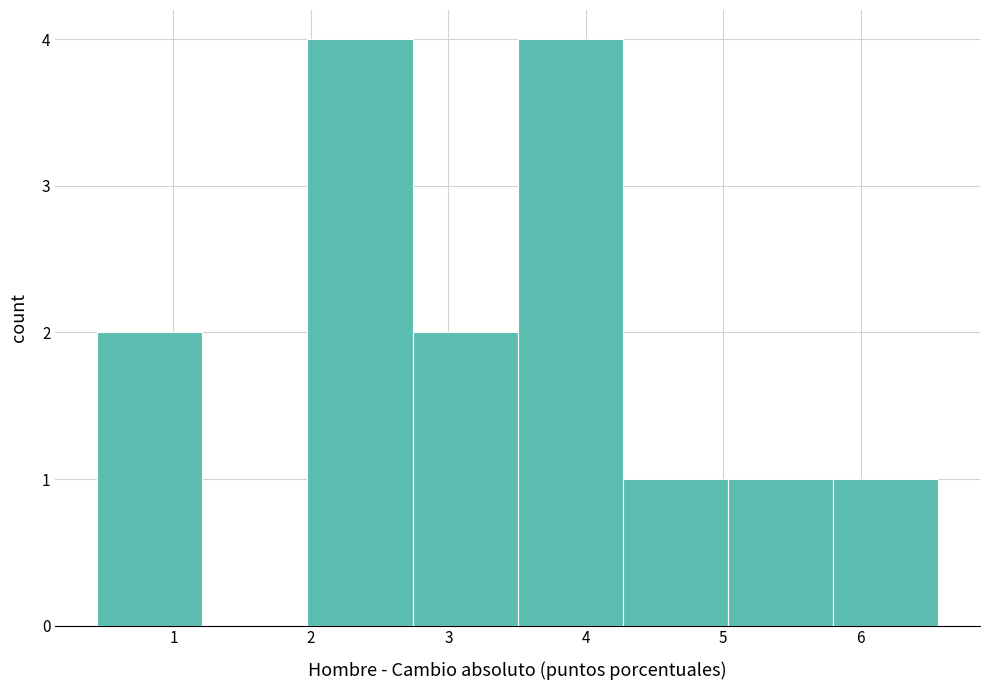

Reading left to right, transcribe this chart: for each bar, give the range it covers on the x-axis and its height. Neither the bar edges nor the heights are printed on the chart, so give them approximately, as read against the axes.

0.4 to 1.2: 2
1.2 to 2.0: 0
2.0 to 2.7: 4
2.7 to 3.5: 2
3.5 to 4.3: 4
4.3 to 5.0: 1
5.0 to 5.8: 1
5.8 to 6.6: 1